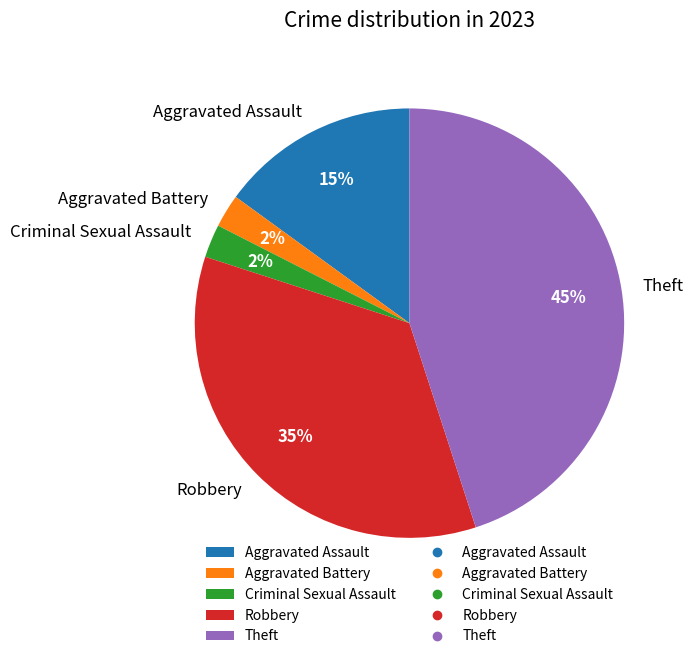

The Theft slice represents 59% of the pie. True or false?

False